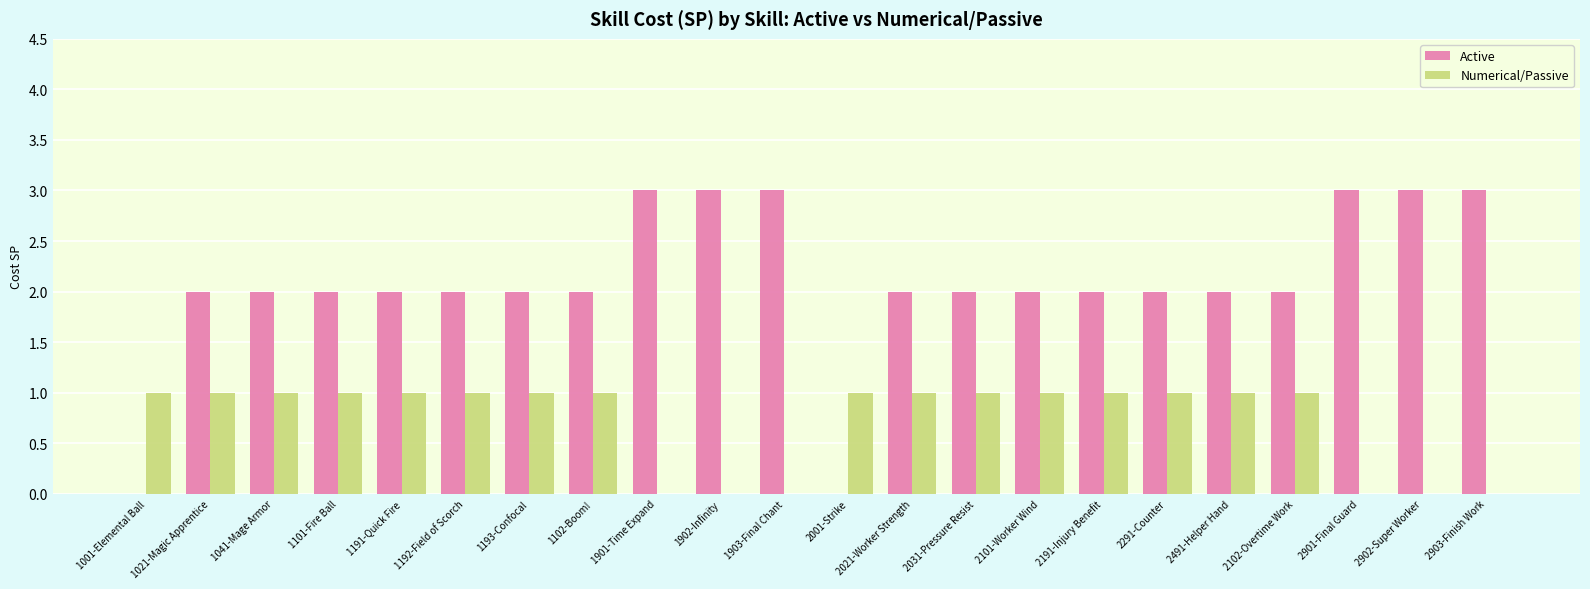

Reading left to right, extract all data points from this chart.

Active: 0	2	2	2	2	2	2	2	3	3	3	0	2	2	2	2	2	2	2	3	3	3
Numerical/Passive: 1	1	1	1	1	1	1	1	0	0	0	1	1	1	1	1	1	1	1	0	0	0